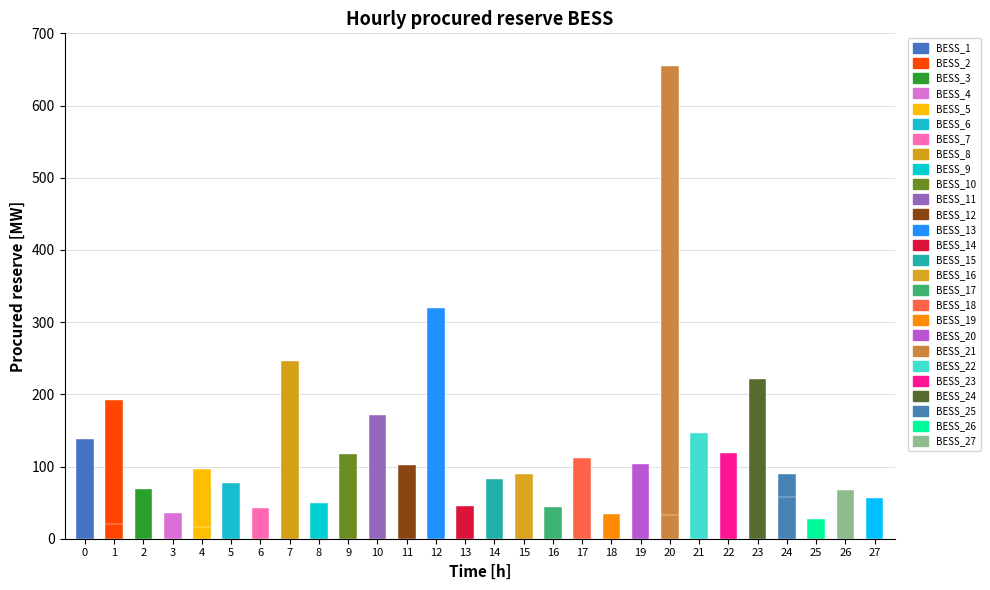

Is it true that the value at 7 is 50.3?

True